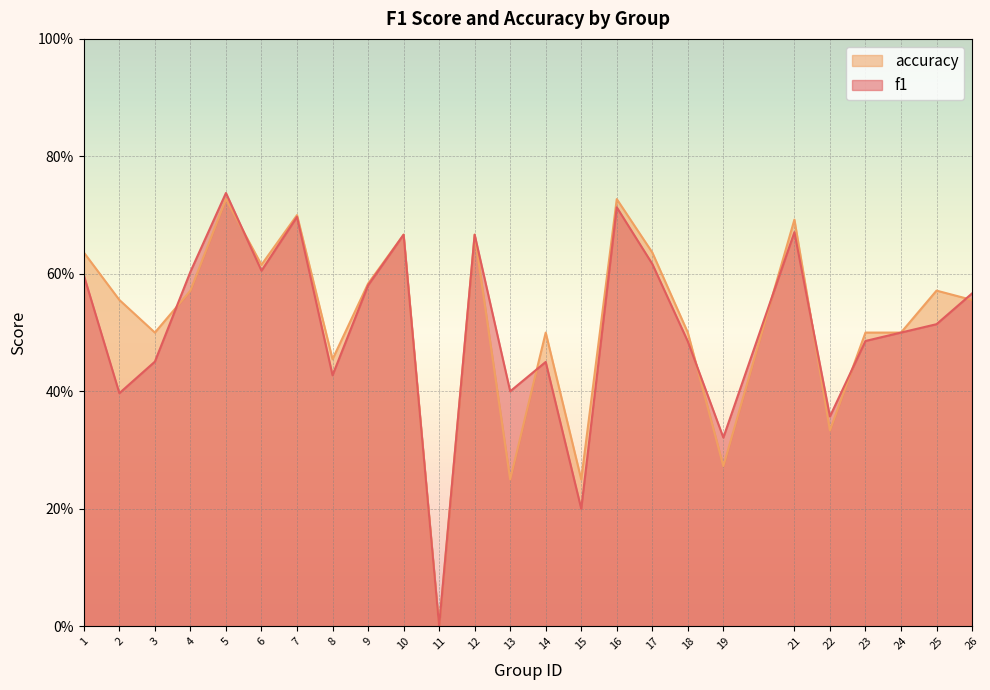

List the series in order of their peak value, highest first.

f1, accuracy